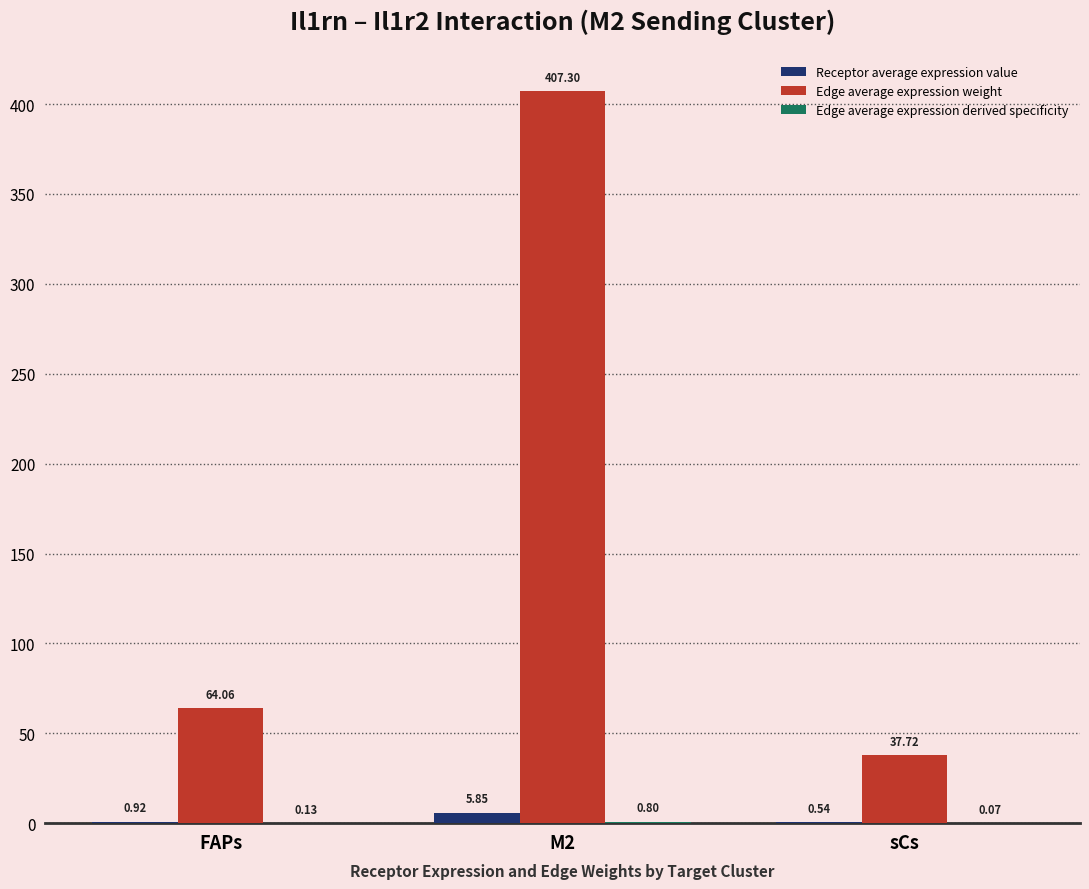

Between M2 and sCs, which series saw the biggest shift?

Edge average expression weight